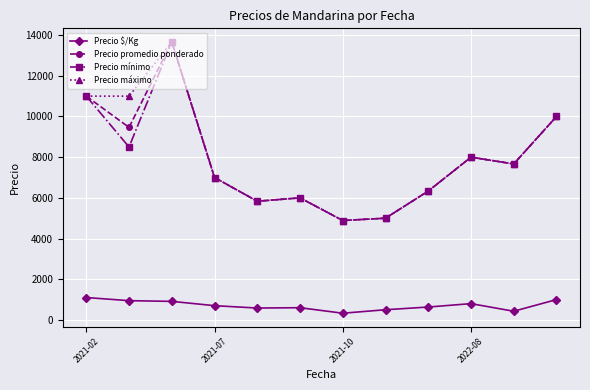

Is this an area chart (filled region under the line)?

No